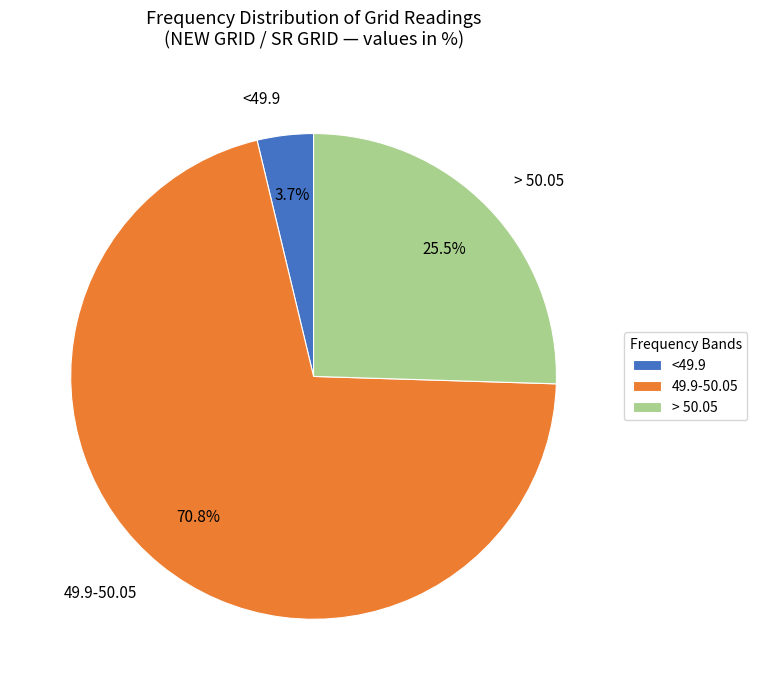

How many slices are in this pie chart?

3